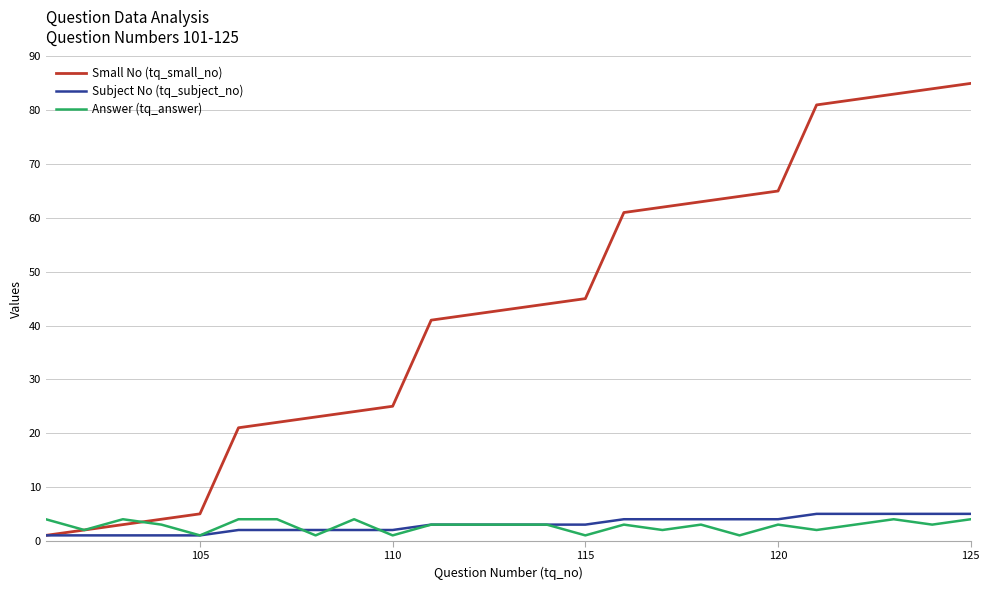

Which series has the largest total across all categories?

Small No (tq_small_no)